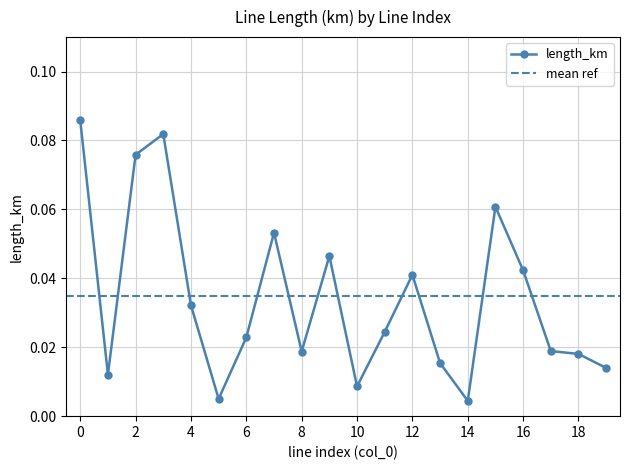

What is the difference between the maximum and minimum values?

0.1